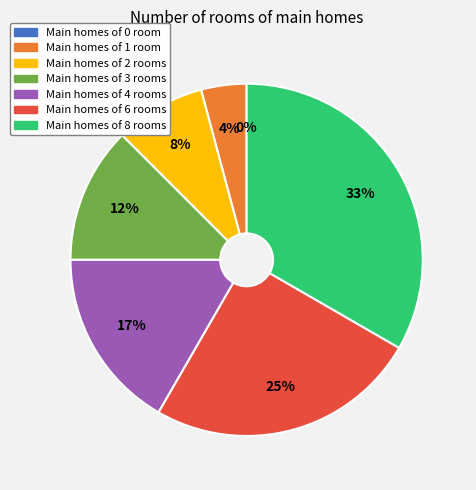

To the nearest percent, what is the combined percentage of 2 and 8?

42%